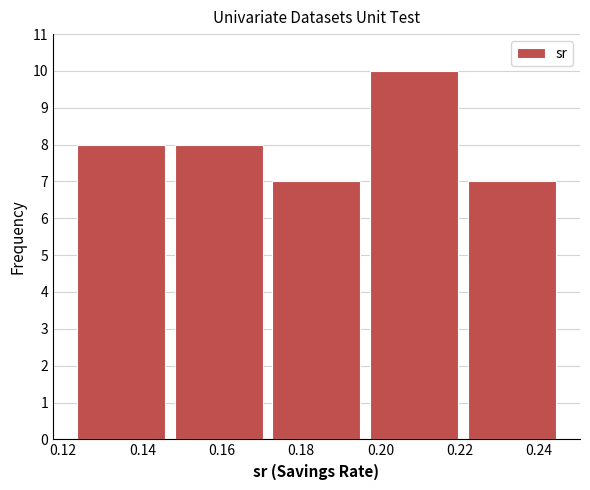

Which range on the x-axis has the tallest bar?

0.196 to 0.220